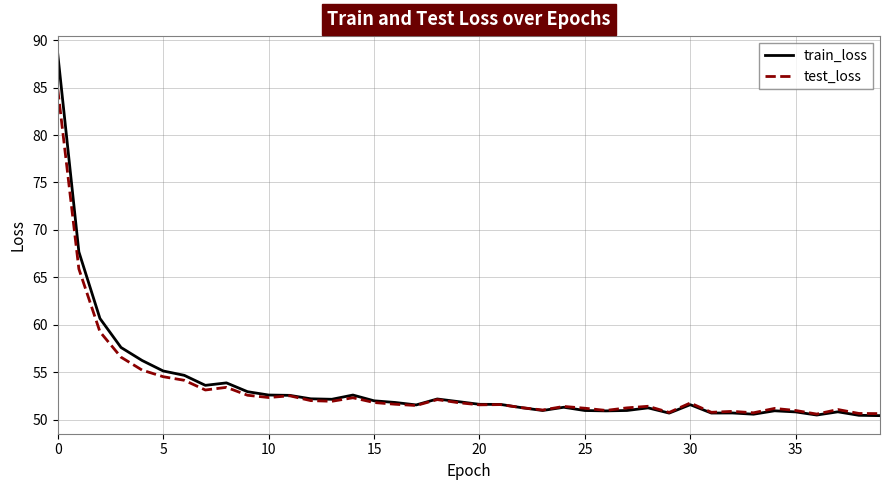

List the series in order of their peak value, highest first.

train_loss, test_loss